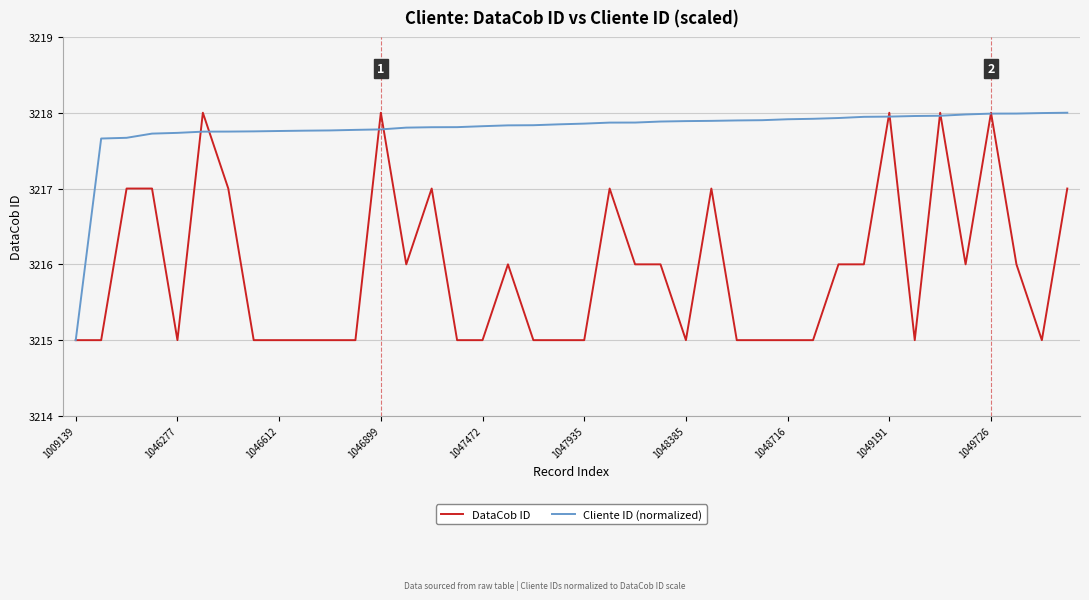

Which series has the largest total across all categories?

Cliente ID (normalized)